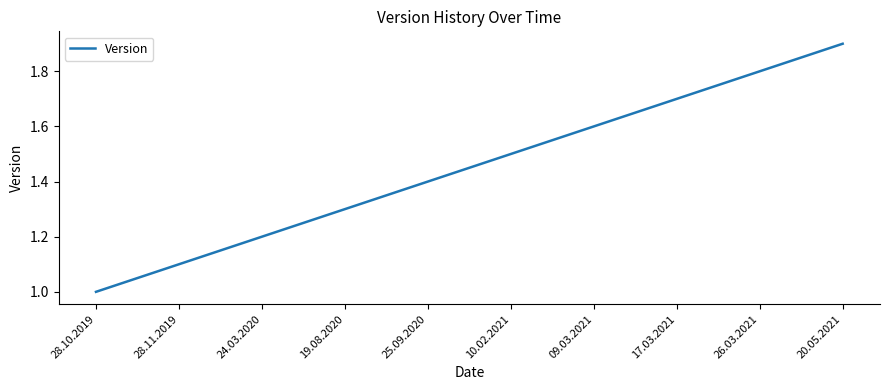

Which has a higher value, 28.10.2019 or 24.03.2020?

24.03.2020